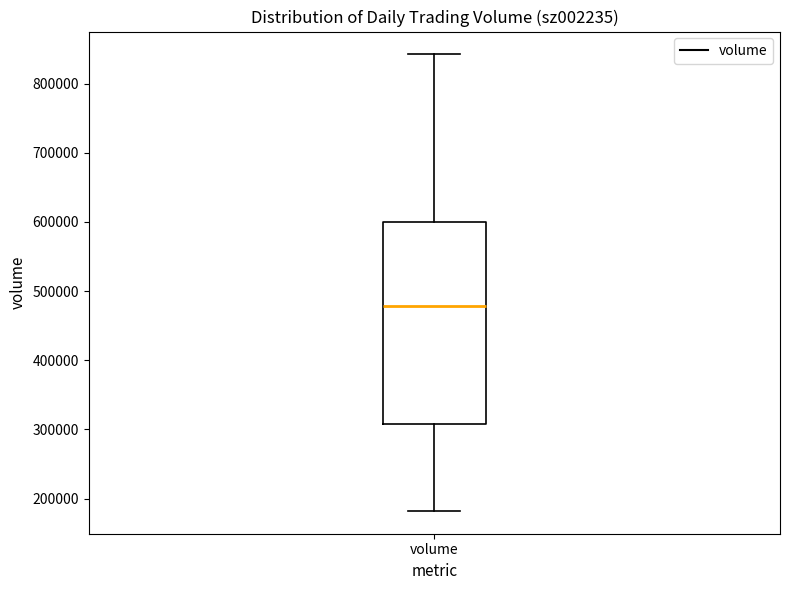

Where does the upper whisker of the box for volume end on the y-axis? The values are not printed on the chart, so give them approximately, as read against the axis.

840000